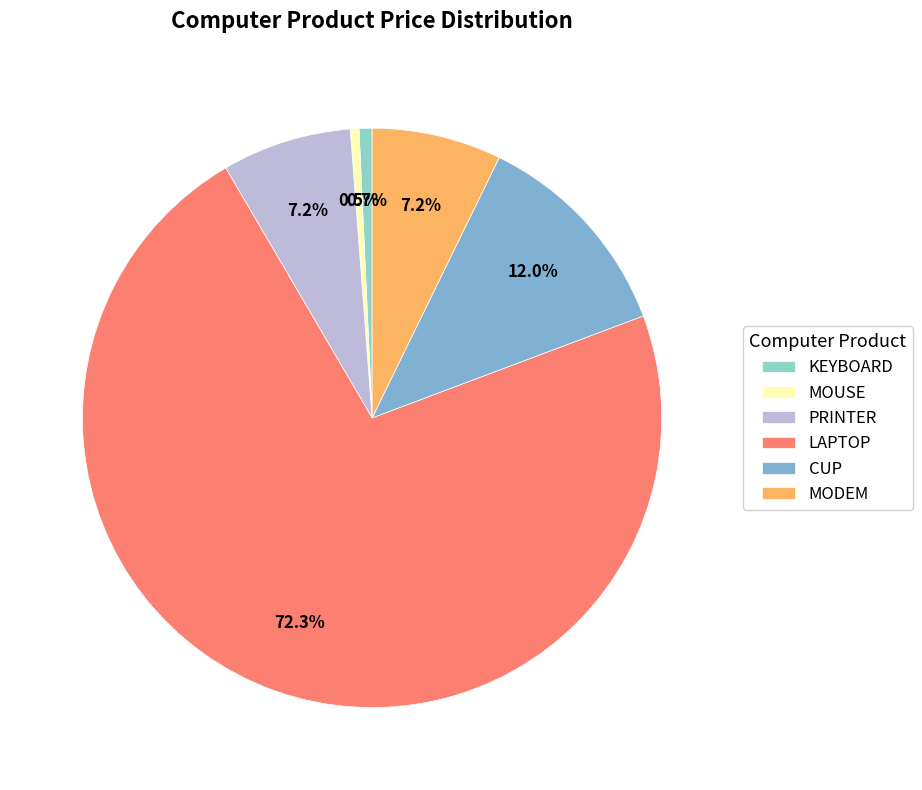

Is MODEM the majority of the pie?

No